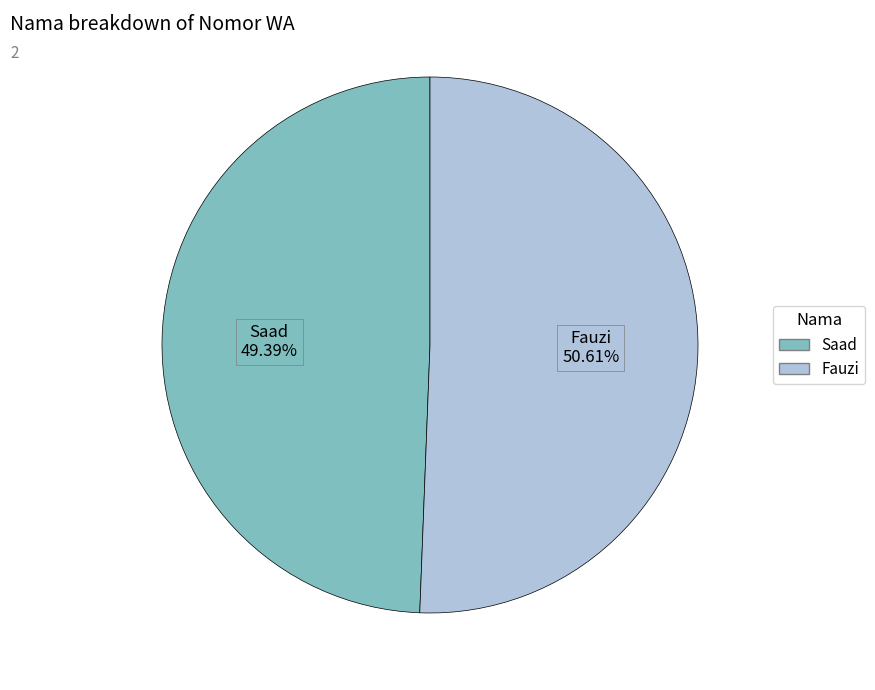

Does any single category account for the majority?

Yes